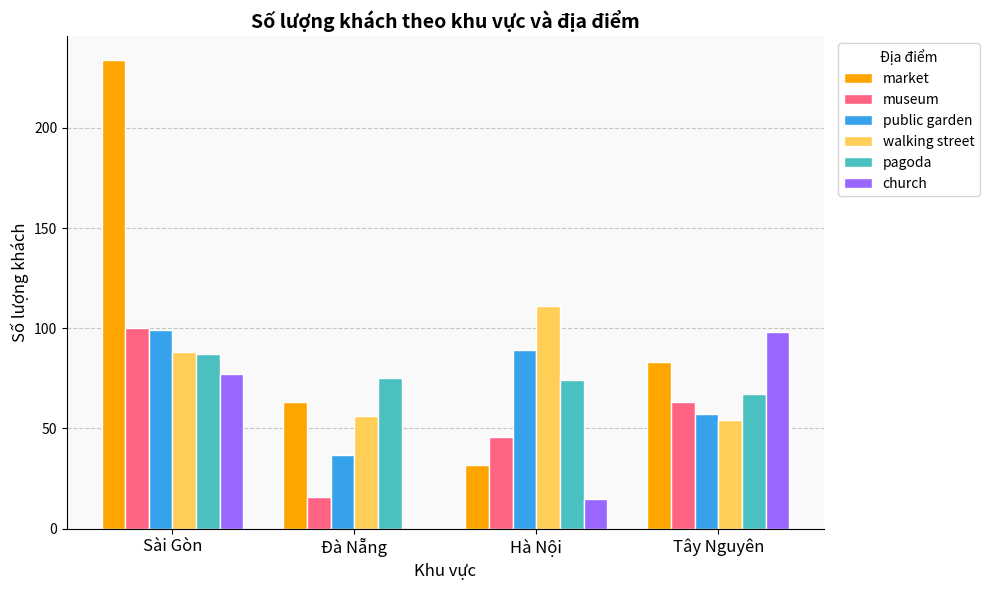

The market series shows 99 at Đà Nẵng. True or false?

False